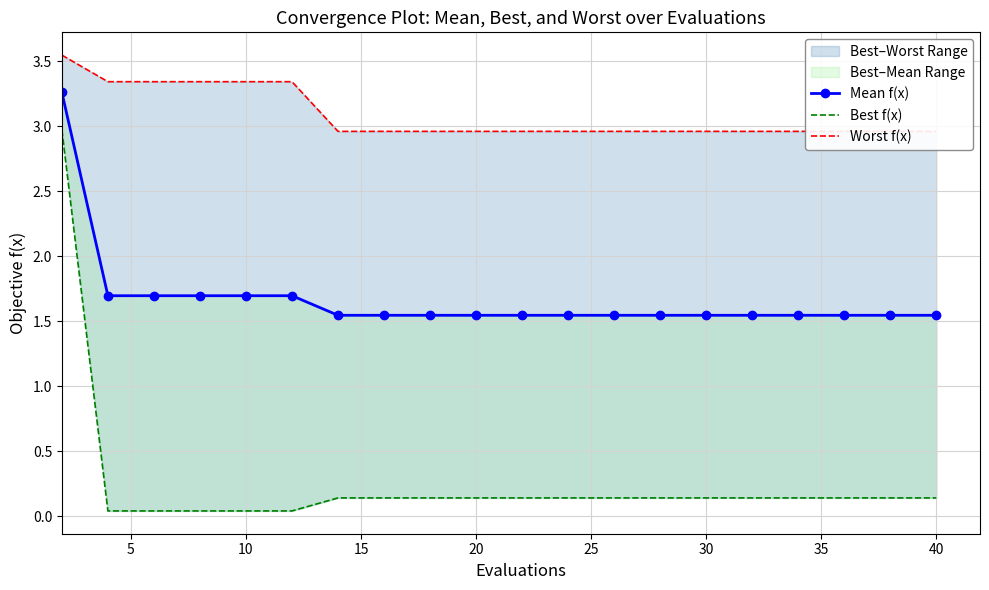

At how many categories does at least one series exceed 2?

20